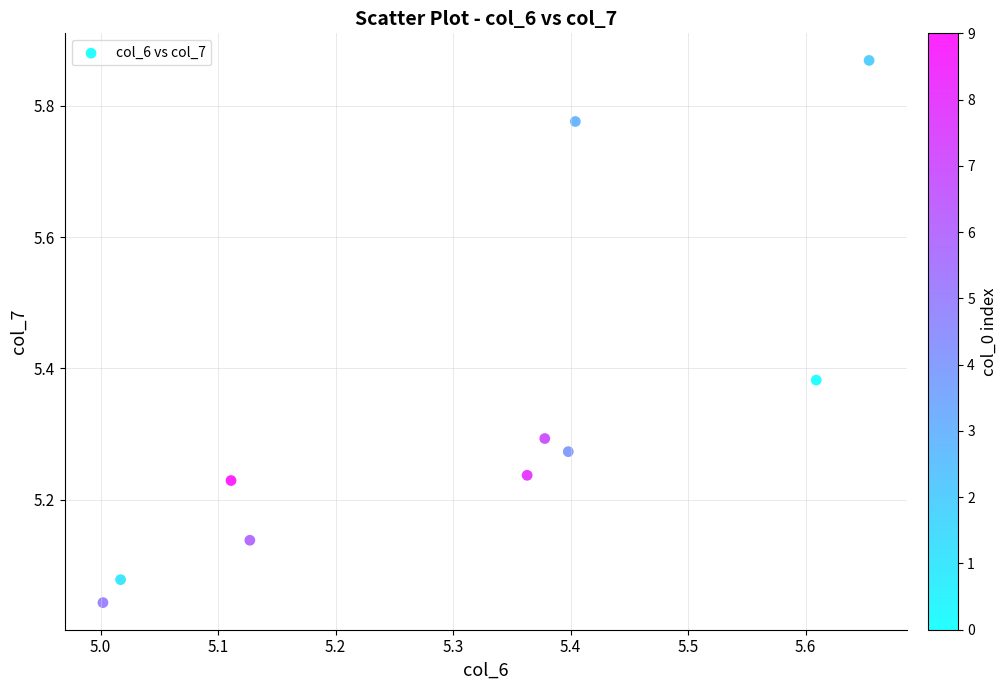

What is the range of Y values (max minus min)?

0.8